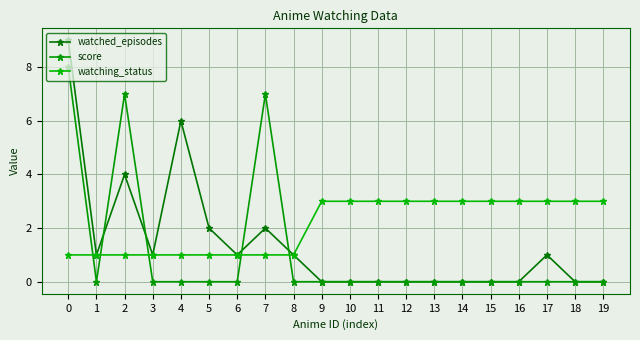

How many lines are shown in the chart?

3